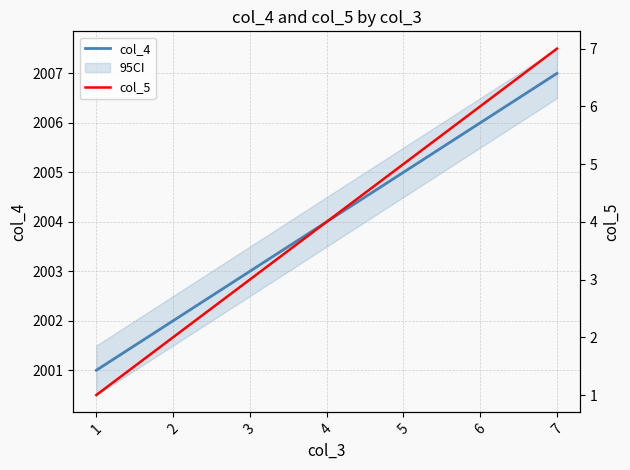

True or false: col_4 and col_5 intersect in this chart.

False